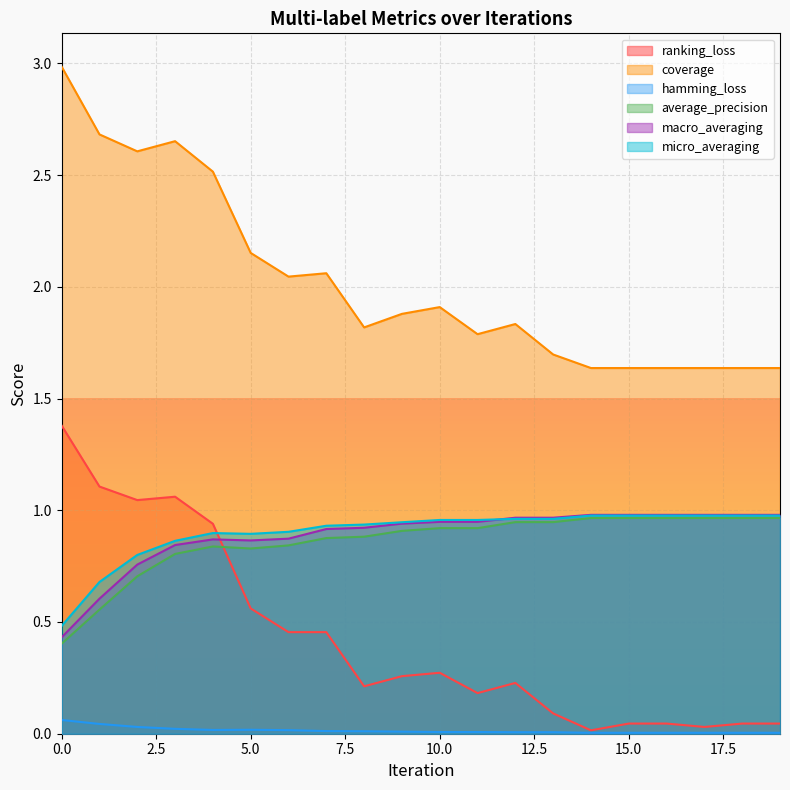

Rank the series by their maximum value, from highest to lowest.

coverage, ranking_loss, macro_averaging, micro_averaging, average_precision, hamming_loss